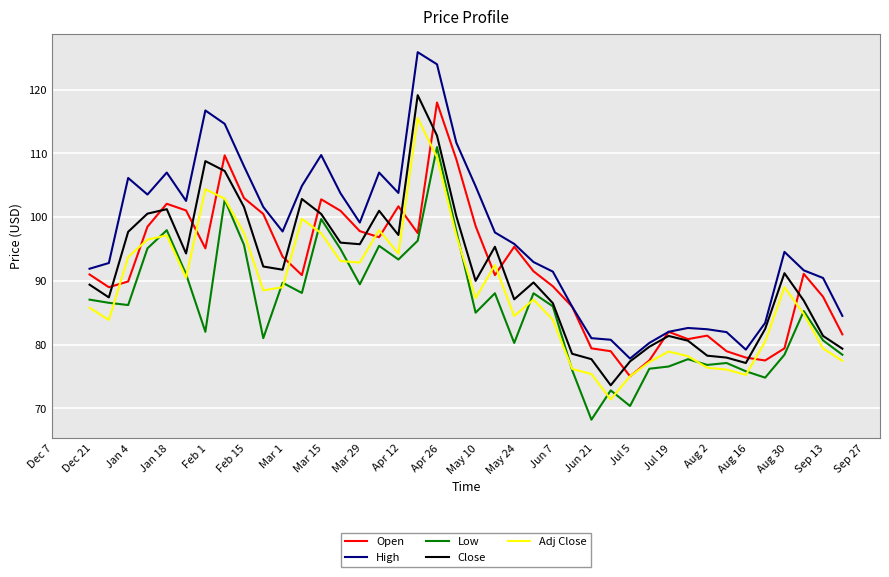

True or false: High and Low intersect in this chart.

False